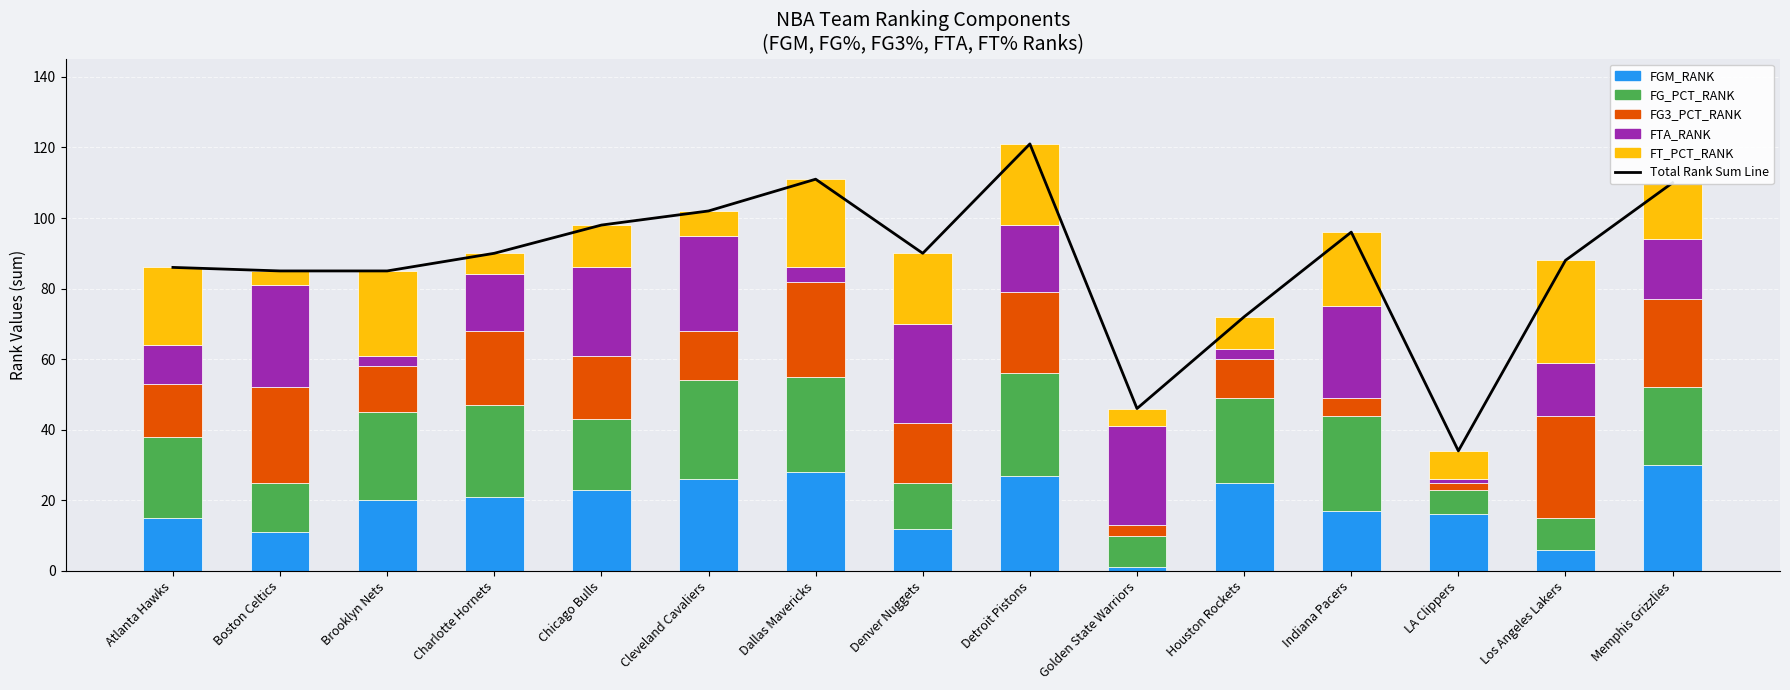

What is the total value across all series at Memphis Grizzlies?

220